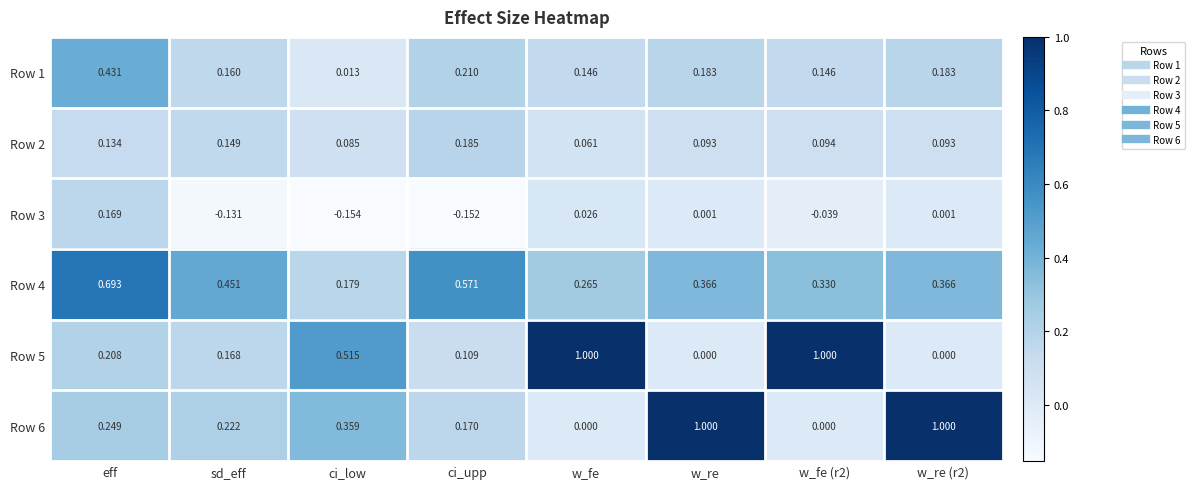

Count the number of data series in this chart.

6